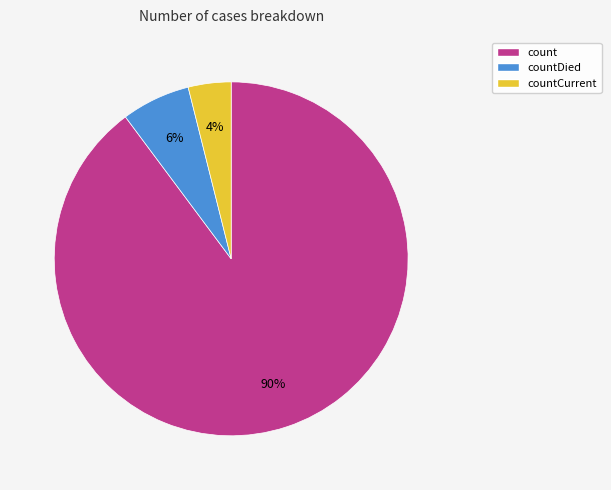

To the nearest percent, what is the difference between the countDied and count slice percentages?

84%